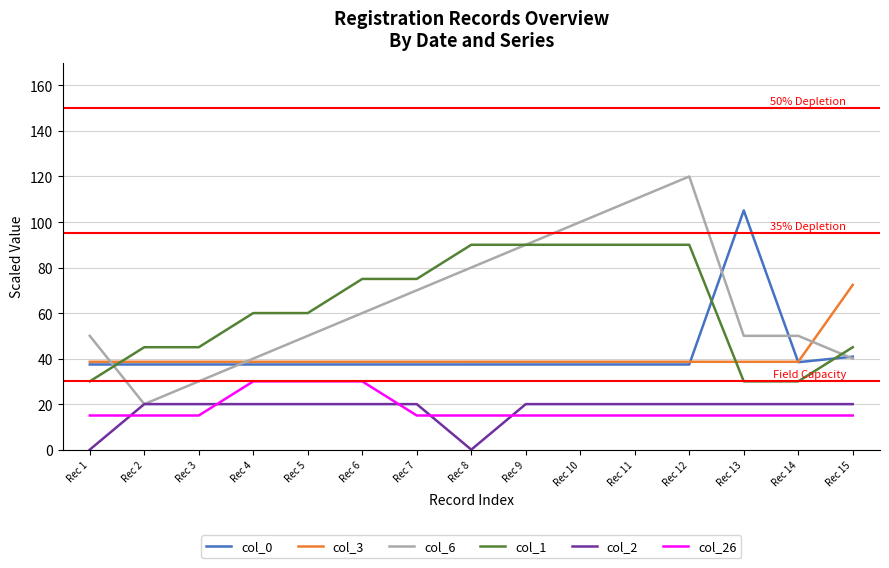

What is the total value across all series at Rec 11?

311.0